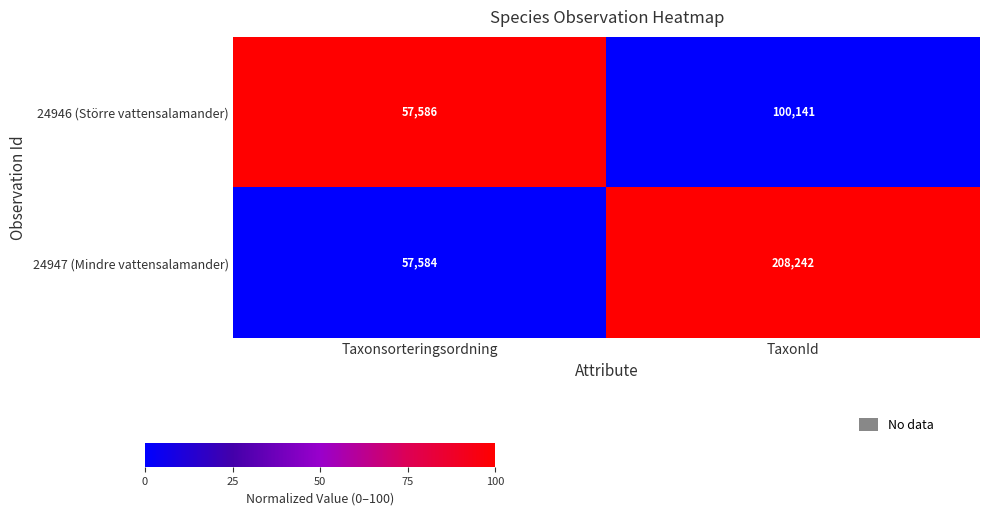

What is the average value of the 24947 (Mindre vattensalamander) series?

132913